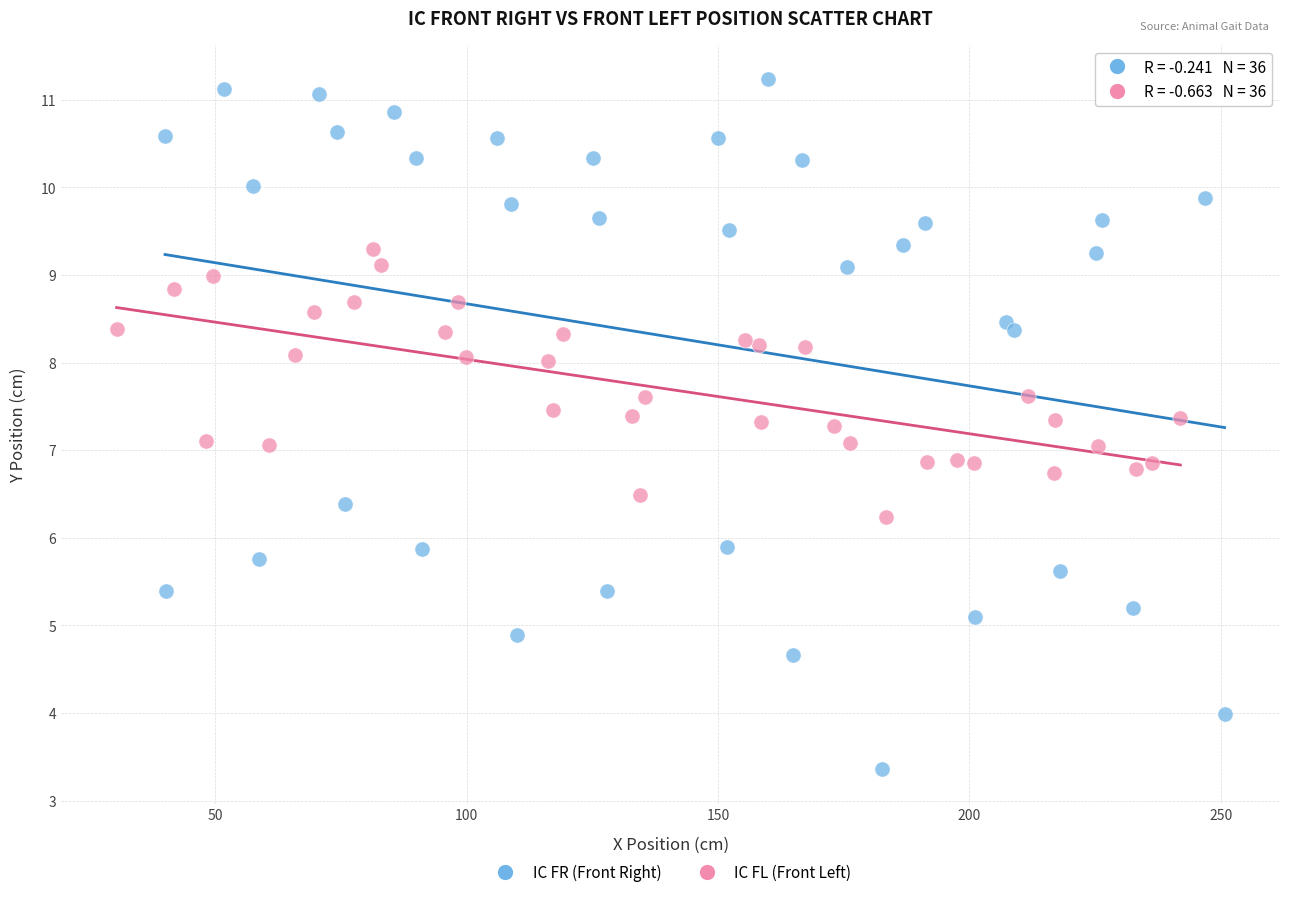

Which series contains the lowest Y value?

IC FR (Front Right)